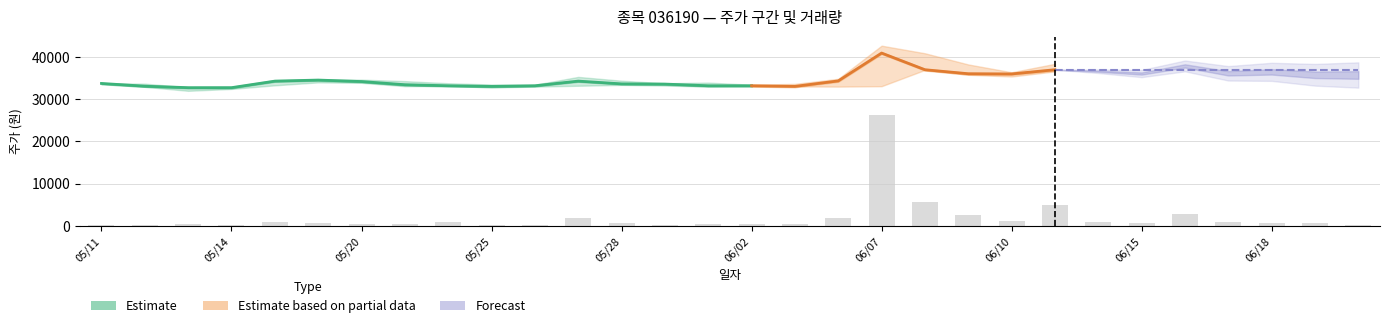

How many bars are there in total?

30